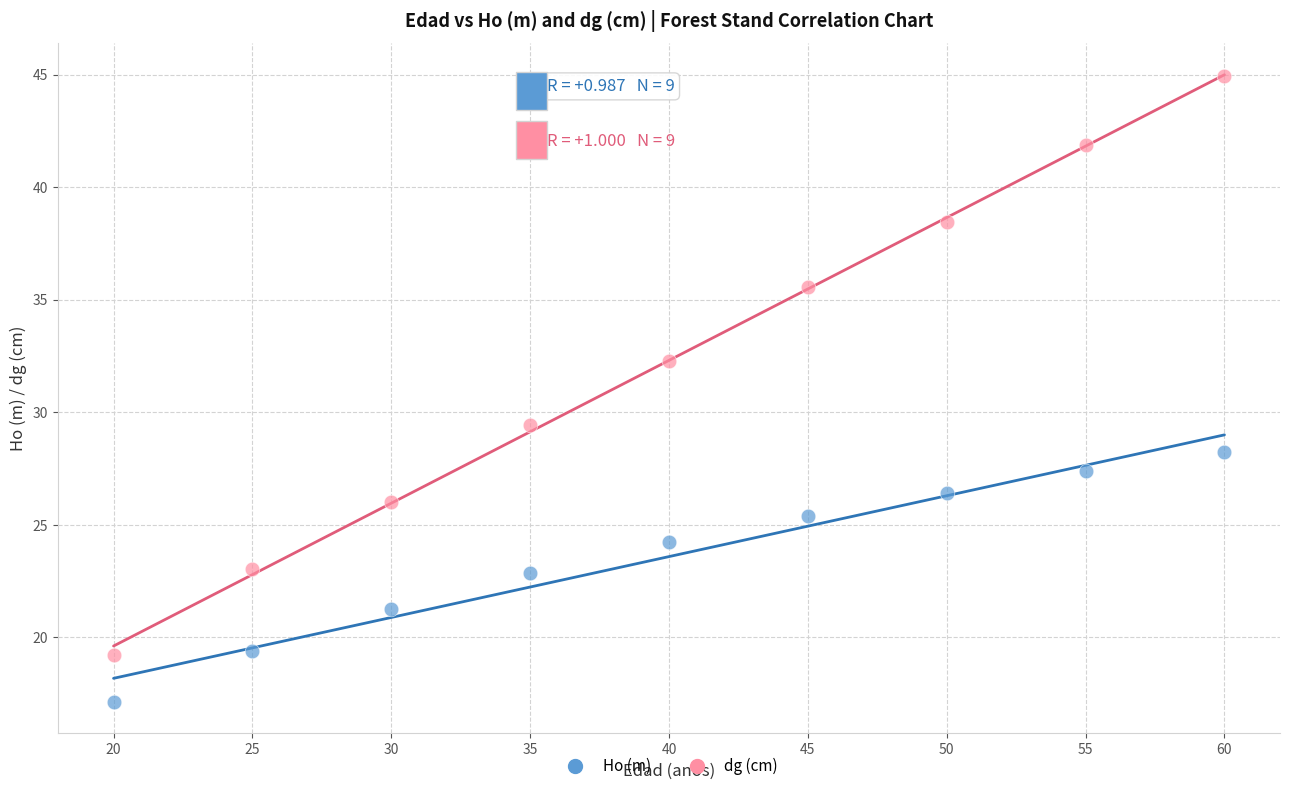

Across all series, what Y value is closest to 31?

32.3